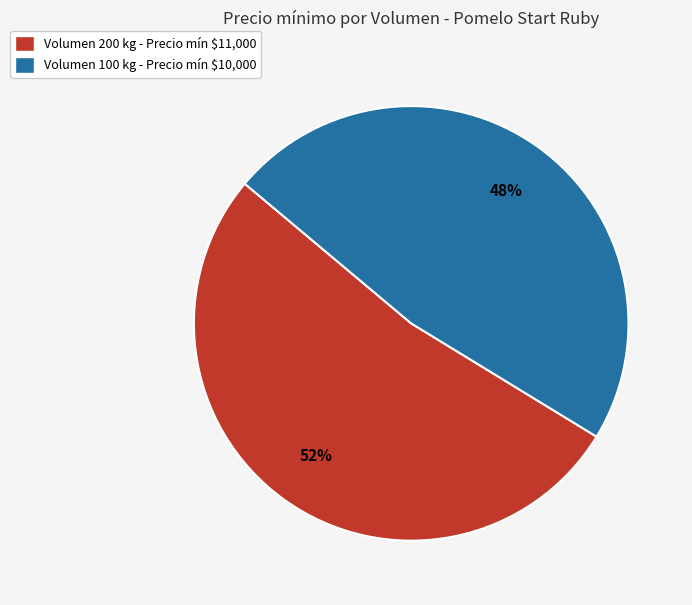

Which slice represents more than half of the pie?

Volumen 200 kg - Precio mín $11,000